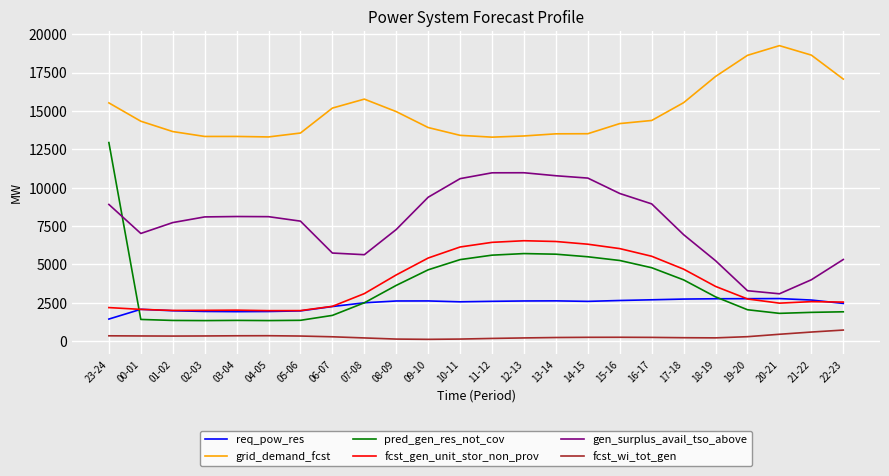

Is the value of pred_gen_res_not_cov at 02-03 greater than the value of grid_demand_fcst at 03-04?

No